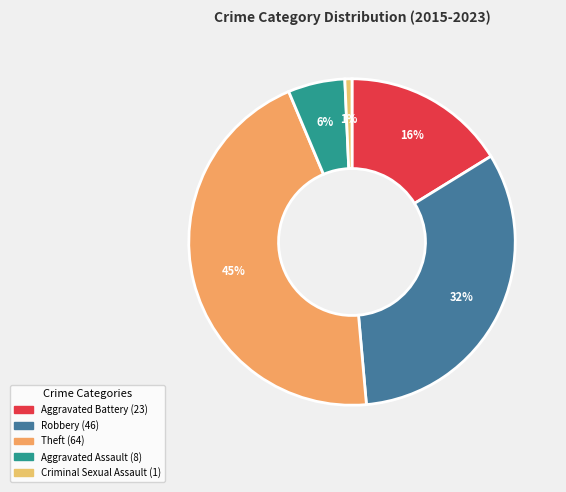

Which category has the biggest portion of the pie?

Theft